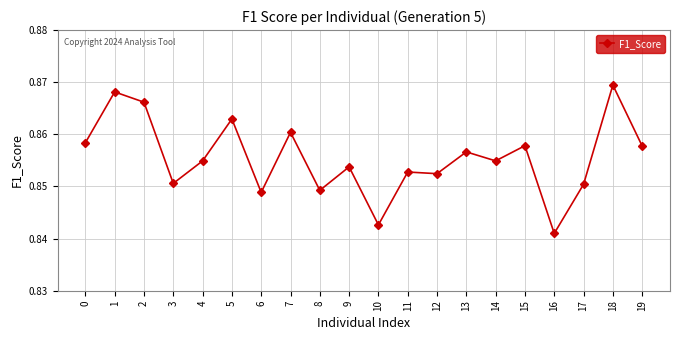

The value at 3 is 1.5. True or false?

False